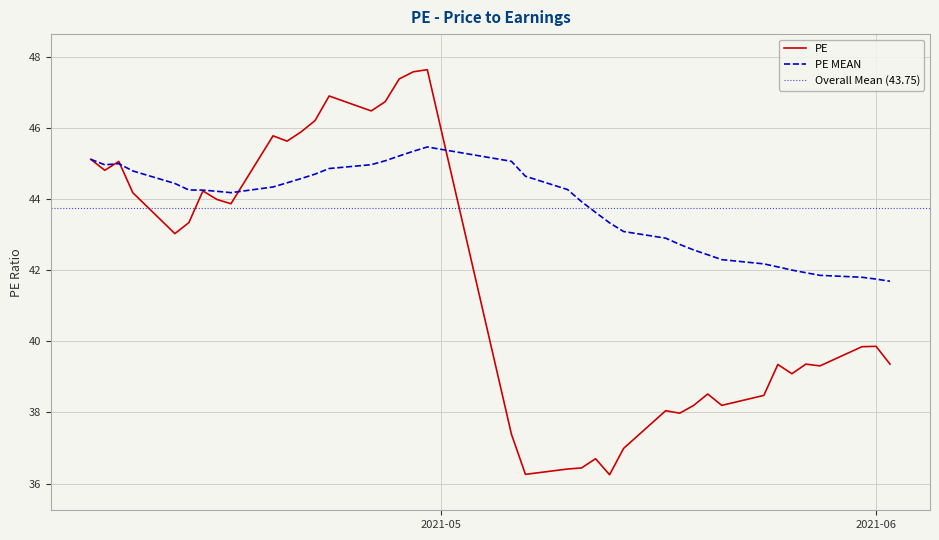

Reading left to right, what are all the values shown in this chart?

PE: 45.1	44.8	45.1	44.2	43.0	43.3	44.2	44.0	43.9	45.8	45.6	45.9	46.2	46.9	46.5	46.7	47.4	47.6	47.6	37.4	36.3	36.4	36.4	36.7	36.2	37.0	38.0	38.0	38.2	38.5	38.2	38.5	39.4	39.1	39.4	39.3	39.9	39.9	39.4
PE MEAN: 45.1	45.0	45.0	44.8	44.4	44.3	44.3	44.2	44.2	44.3	44.5	44.6	44.7	44.9	45.0	45.1	45.2	45.3	45.5	45.1	44.6	44.3	43.9	43.6	43.3	43.1	42.9	42.7	42.6	42.4	42.3	42.2	42.1	42.0	41.9	41.9	41.8	41.8	41.7